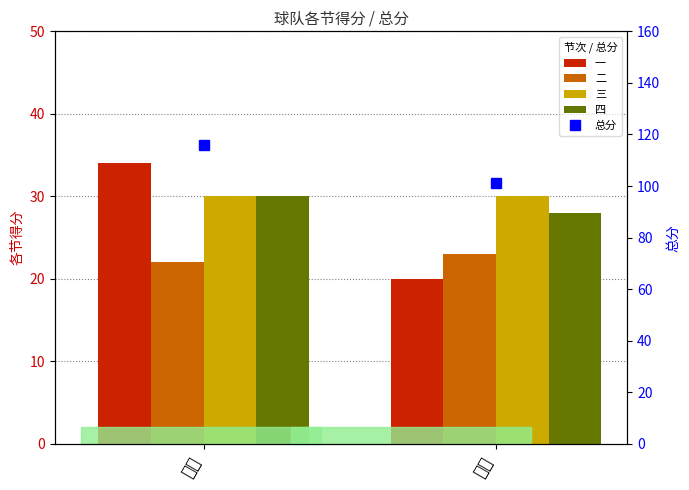

Which series has the largest total across all categories?

总分